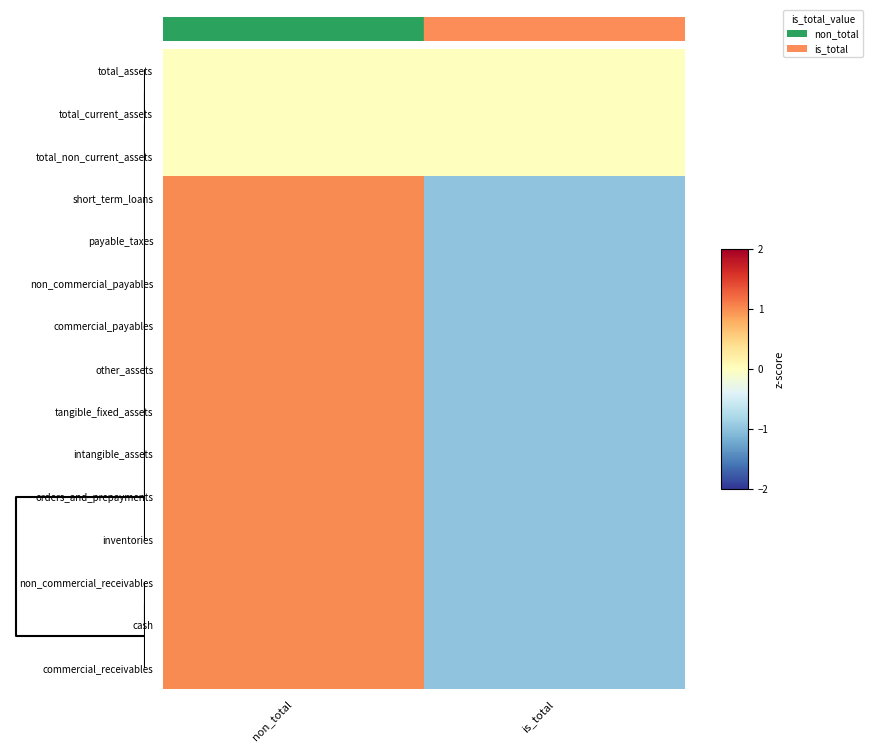

At how many categories does at least one series exceed 0?

1